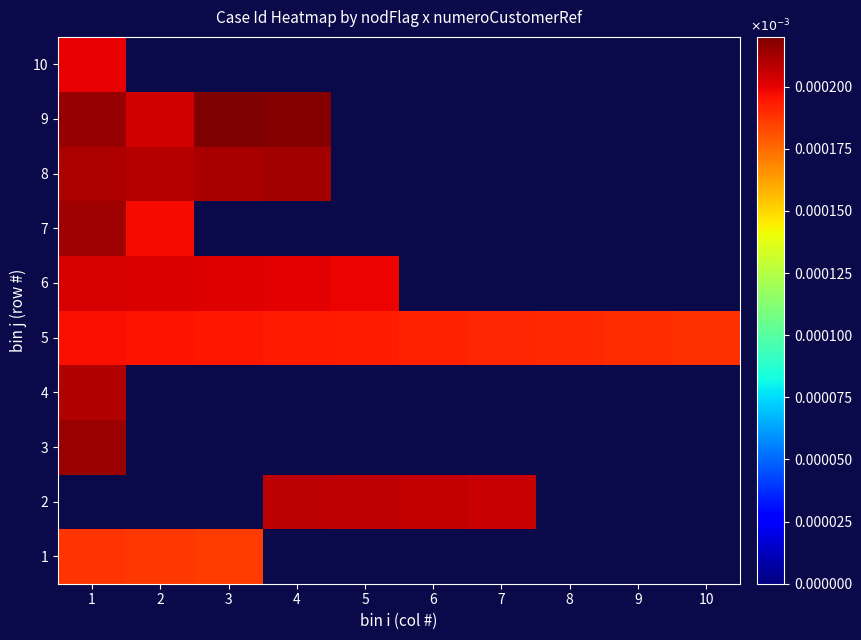

Which series has the largest range (max minus min)?

7